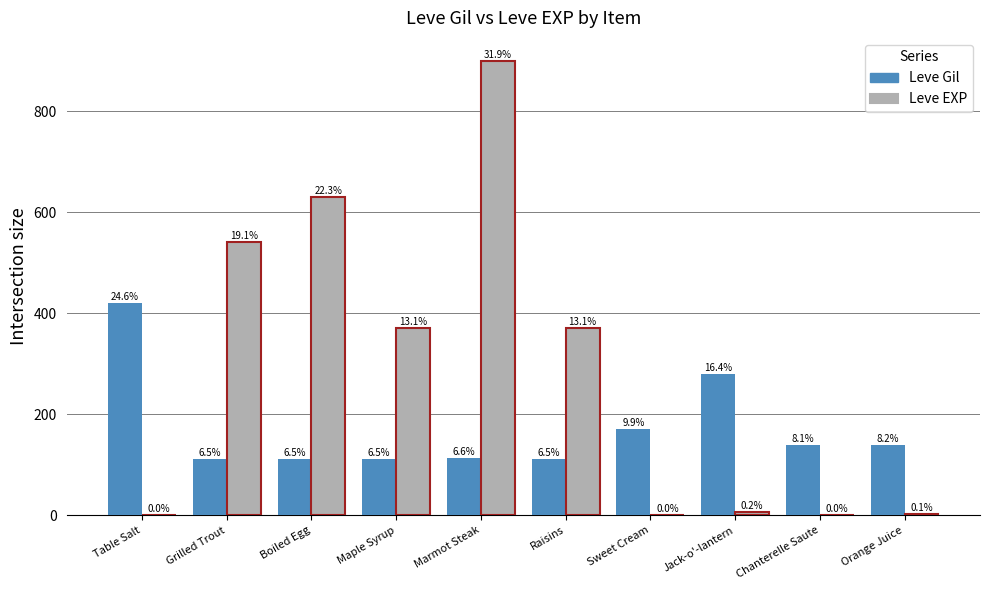

How many groups of bars are there?

10